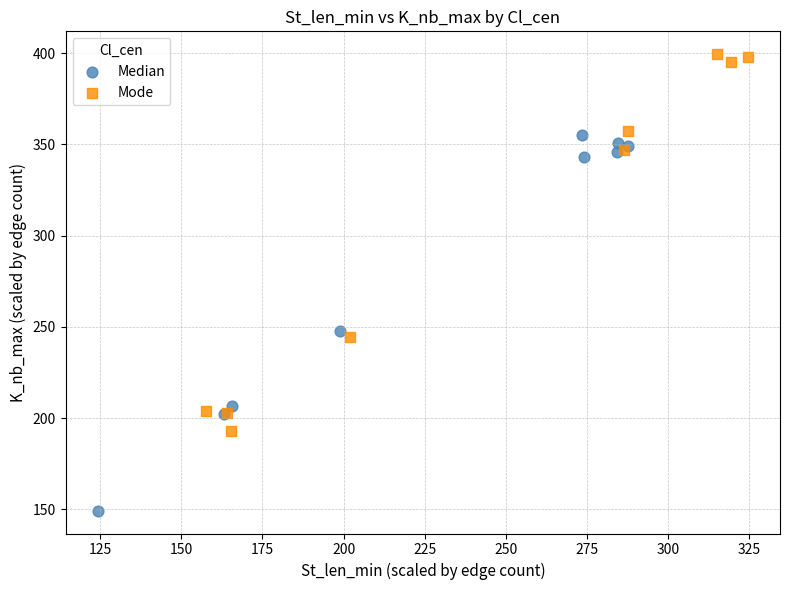

Which series reaches the minimum Y coordinate?

Median